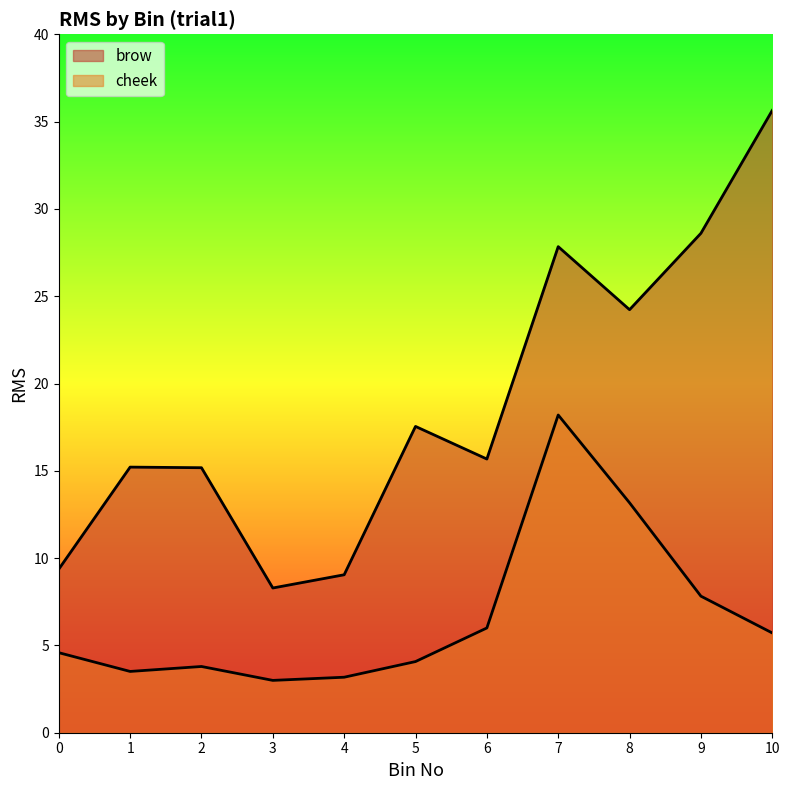

True or false: cheek and brow intersect in this chart.

False